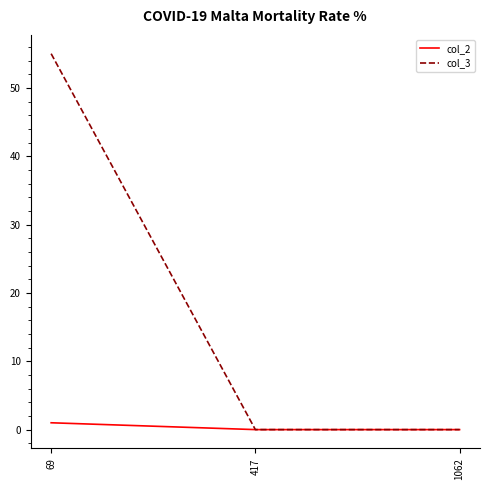

At which label does col_2 reach its peak?

69